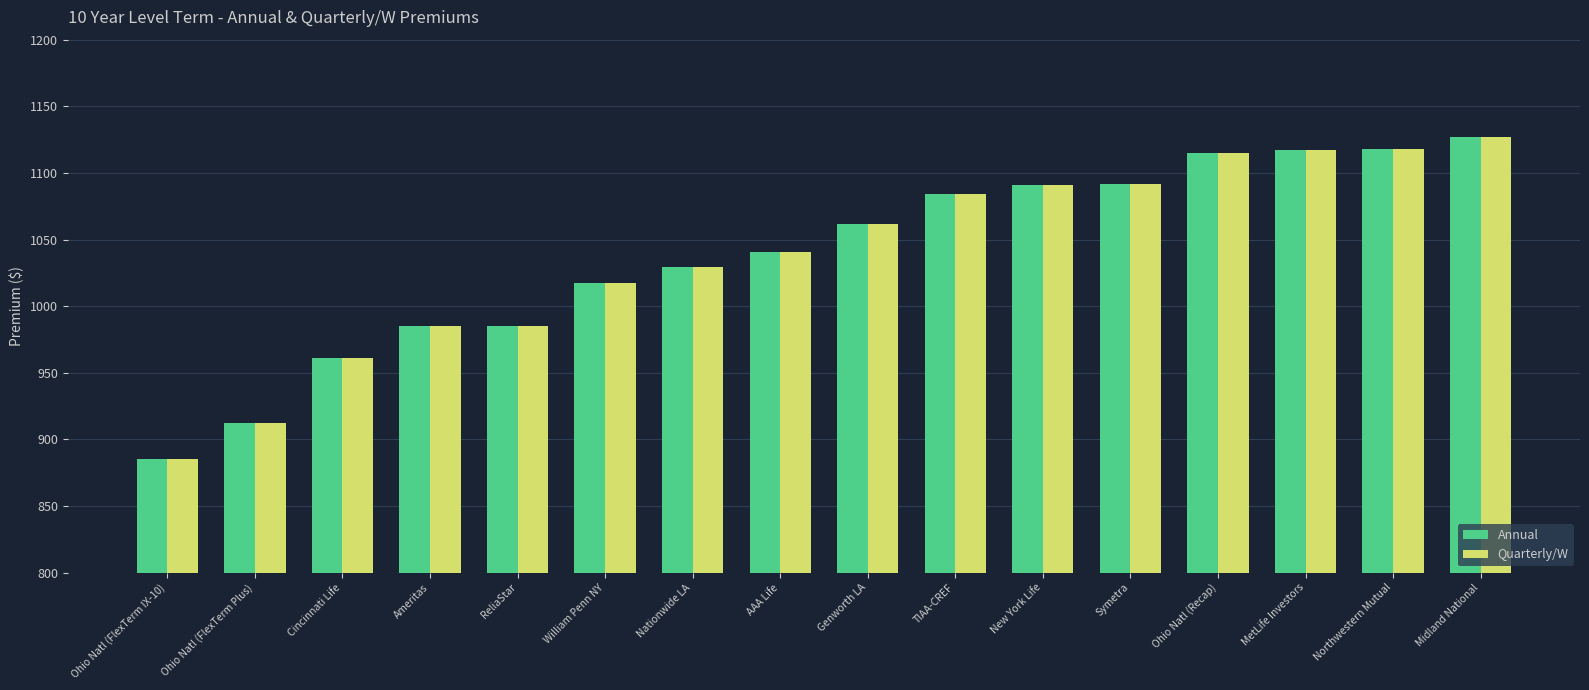

What is the value of the Quarterly/W bar at the 4th from the left?

985.0